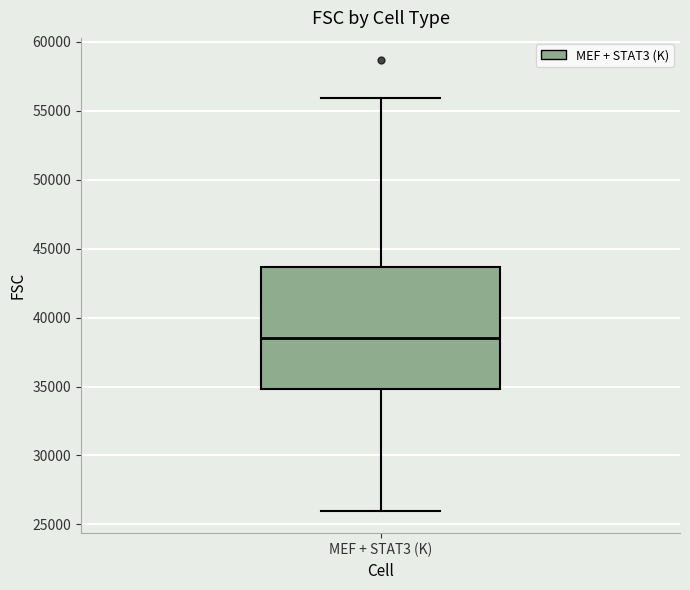

Read this box plot against the y-axis: the position of the median line, the range covered by the box, and the ends of both whiskers. The values are not printed on the chart, so give them approximately, as read against the axis.

median 38500, box 35000 to 43500, whiskers 26000 to 56000